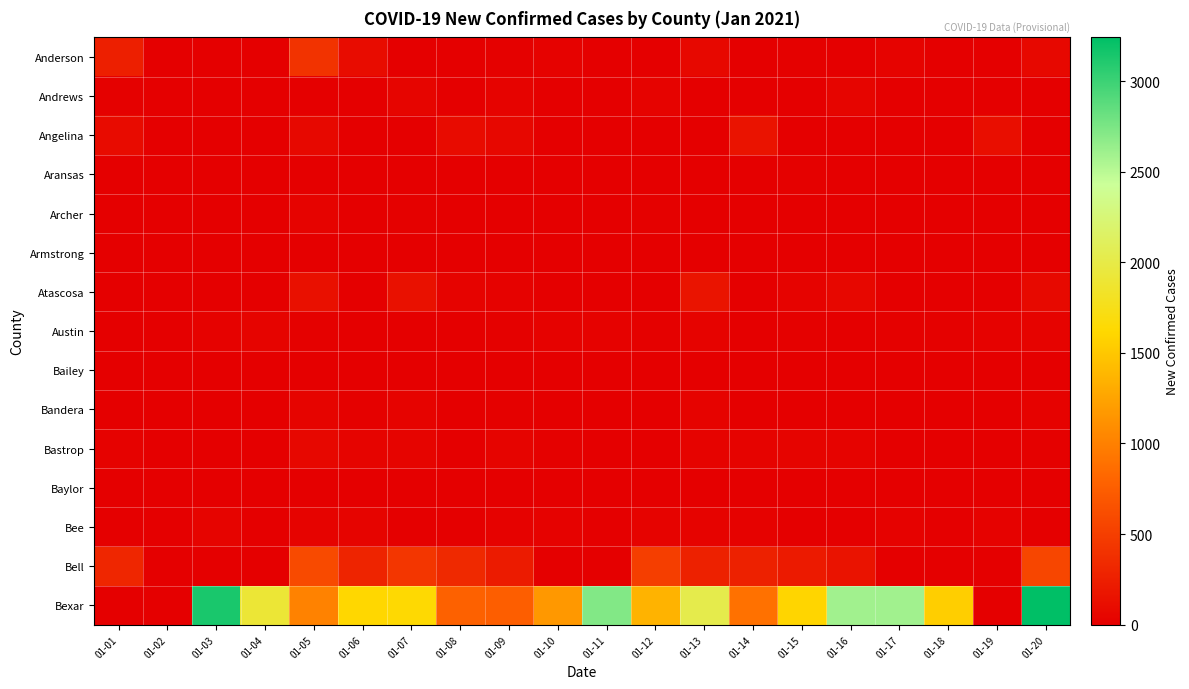

Reading right to left, extract all data points from this chart.

Anderson: 01-20=71	01-19=0	01-18=0	01-17=26	01-16=1	01-15=17	01-14=0	01-13=75	01-12=0	01-11=0	01-10=23	01-09=14	01-08=0	01-07=0	01-06=105	01-05=417	01-04=0	01-03=0	01-02=0	01-01=257
Andrews: 01-20=0	01-19=0	01-18=0	01-17=0	01-16=48	01-15=0	01-14=0	01-13=0	01-12=35	01-11=0	01-10=0	01-09=37	01-08=0	01-07=48	01-06=0	01-05=5	01-04=0	01-03=0	01-02=0	01-01=17
Angelina: 01-20=0	01-19=117	01-18=0	01-17=0	01-16=0	01-15=0	01-14=161	01-13=0	01-12=0	01-11=0	01-10=0	01-09=61	01-08=98	01-07=0	01-06=0	01-05=70	01-04=0	01-03=0	01-02=0	01-01=90
Aransas: 01-20=11	01-19=1	01-18=0	01-17=11	01-16=2	01-15=16	01-14=8	01-13=12	01-12=8	01-11=0	01-10=9	01-09=1	01-08=7	01-07=10	01-06=2	01-05=8	01-04=0	01-03=6	01-02=0	01-01=1
Archer: 01-20=9	01-19=0	01-18=0	01-17=0	01-16=5	01-15=6	01-14=3	01-13=3	01-12=15	01-11=0	01-10=0	01-09=0	01-08=6	01-07=18	01-06=7	01-05=37	01-04=0	01-03=0	01-02=0	01-01=6
Armstrong: 01-20=4	01-19=1	01-18=0	01-17=0	01-16=0	01-15=2	01-14=0	01-13=1	01-12=0	01-11=0	01-10=0	01-09=1	01-08=1	01-07=1	01-06=1	01-05=1	01-04=0	01-03=0	01-02=0	01-01=4
Atascosa: 01-20=79	01-19=0	01-18=0	01-17=0	01-16=64	01-15=30	01-14=0	01-13=170	01-12=0	01-11=0	01-10=0	01-09=22	01-08=35	01-07=145	01-06=5	01-05=134	01-04=0	01-03=0	01-02=0	01-01=0
Austin: 01-20=27	01-19=19	01-18=15	01-17=17	01-16=9	01-15=18	01-14=9	01-13=30	01-12=18	01-11=19	01-10=20	01-09=18	01-08=4	01-07=11	01-06=11	01-05=13	01-04=39	01-03=22	01-02=12	01-01=6
Bailey: 01-20=0	01-19=1	01-18=0	01-17=0	01-16=1	01-15=1	01-14=2	01-13=0	01-12=2	01-11=0	01-10=0	01-09=0	01-08=2	01-07=1	01-06=2	01-05=2	01-04=0	01-03=0	01-02=0	01-01=2
Bandera: 01-20=20	01-19=0	01-18=0	01-17=0	01-16=10	01-15=7	01-14=0	01-13=37	01-12=0	01-11=0	01-10=0	01-09=13	01-08=11	01-07=32	01-06=17	01-05=38	01-04=0	01-03=0	01-02=0	01-01=1
Bastrop: 01-20=16	01-19=8	01-18=1	01-17=6	01-16=32	01-15=39	01-14=37	01-13=26	01-12=5	01-11=0	01-10=16	01-09=38	01-08=12	01-07=39	01-06=42	01-05=62	01-04=0	01-03=4	01-02=0	01-01=19
Baylor: 01-20=1	01-19=0	01-18=0	01-17=0	01-16=0	01-15=1	01-14=1	01-13=0	01-12=2	01-11=0	01-10=0	01-09=2	01-08=1	01-07=0	01-06=0	01-05=0	01-04=0	01-03=0	01-02=0	01-01=0
Bee: 01-20=10	01-19=21	01-18=0	01-17=24	01-16=10	01-15=10	01-14=23	01-13=27	01-12=30	01-11=0	01-10=22	01-09=22	01-08=11	01-07=0	01-06=44	01-05=36	01-04=0	01-03=39	01-02=0	01-01=7
Bell: 01-20=559	01-19=0	01-18=0	01-17=0	01-16=159	01-15=209	01-14=270	01-13=269	01-12=494	01-11=0	01-10=0	01-09=220	01-08=330	01-07=436	01-06=295	01-05=592	01-04=0	01-03=0	01-02=0	01-01=308
Bexar: 01-20=3241	01-19=0	01-18=1549	01-17=2597	01-16=2600	01-15=1600	01-14=890	01-13=2022	01-12=1355	01-11=2718	01-10=1167	01-09=750	01-08=775	01-07=1636	01-06=1613	01-05=1018	01-04=1907	01-03=3137	01-02=0	01-01=0